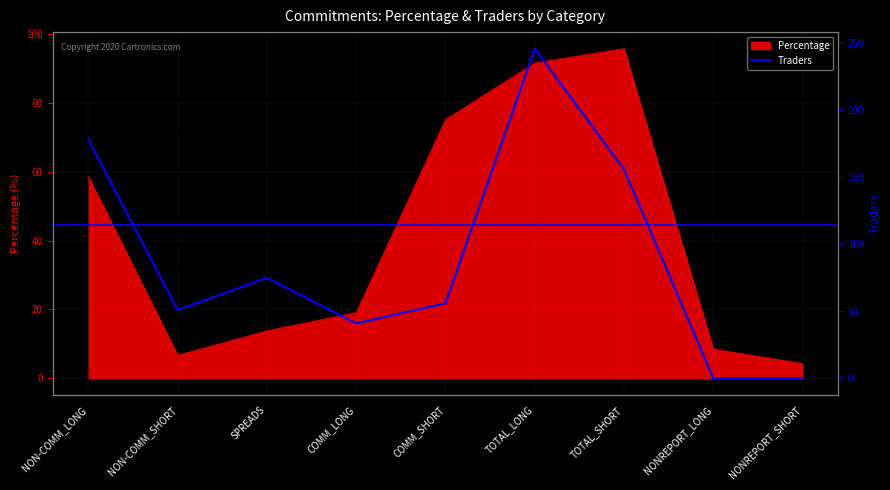

List the labels in order of value, largest first.

TOTAL_LONG, NON-COMM_LONG, TOTAL_SHORT, SPREADS, COMM_SHORT, NON-COMM_SHORT, COMM_LONG, NONREPORT_LONG, NONREPORT_SHORT